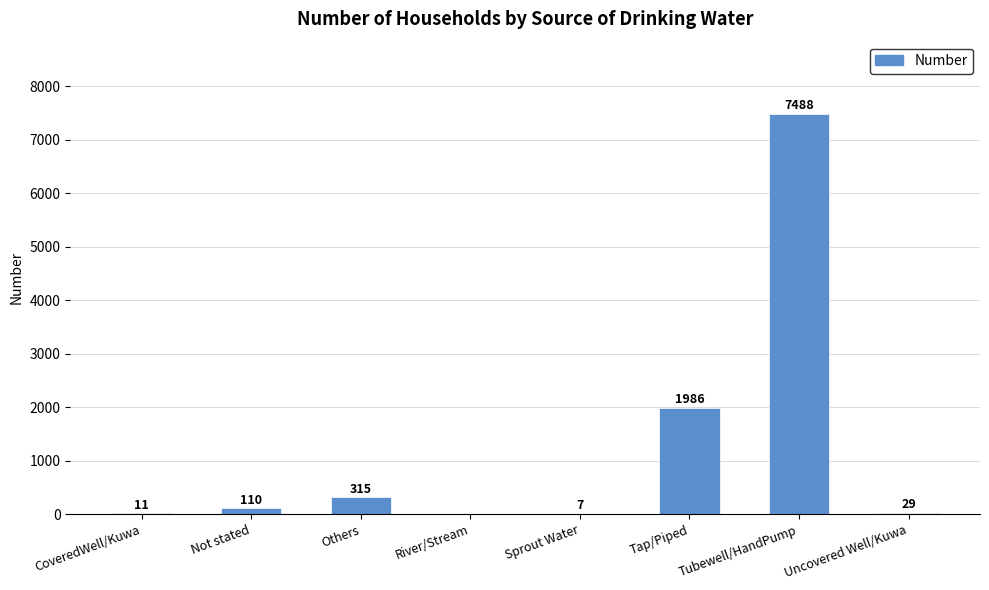

Is it true that the value at Tap/Piped is 966?

False